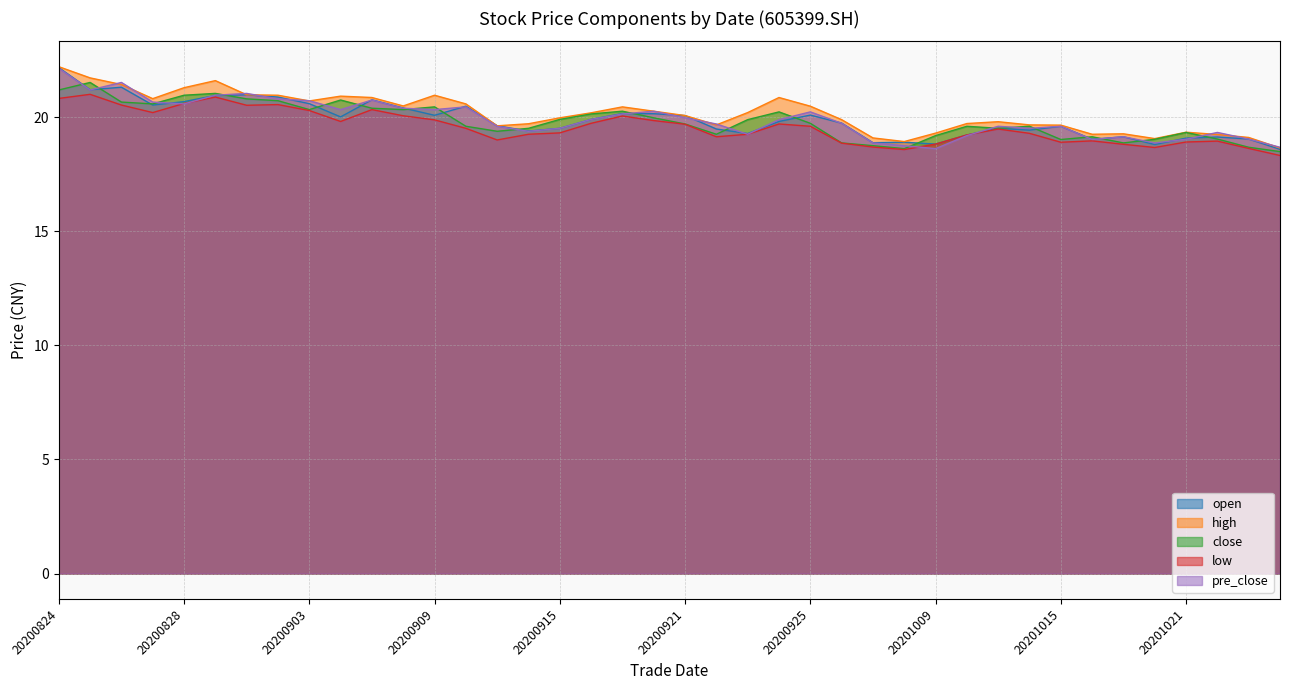

What is the approximate value of close at 20200918?

20.0